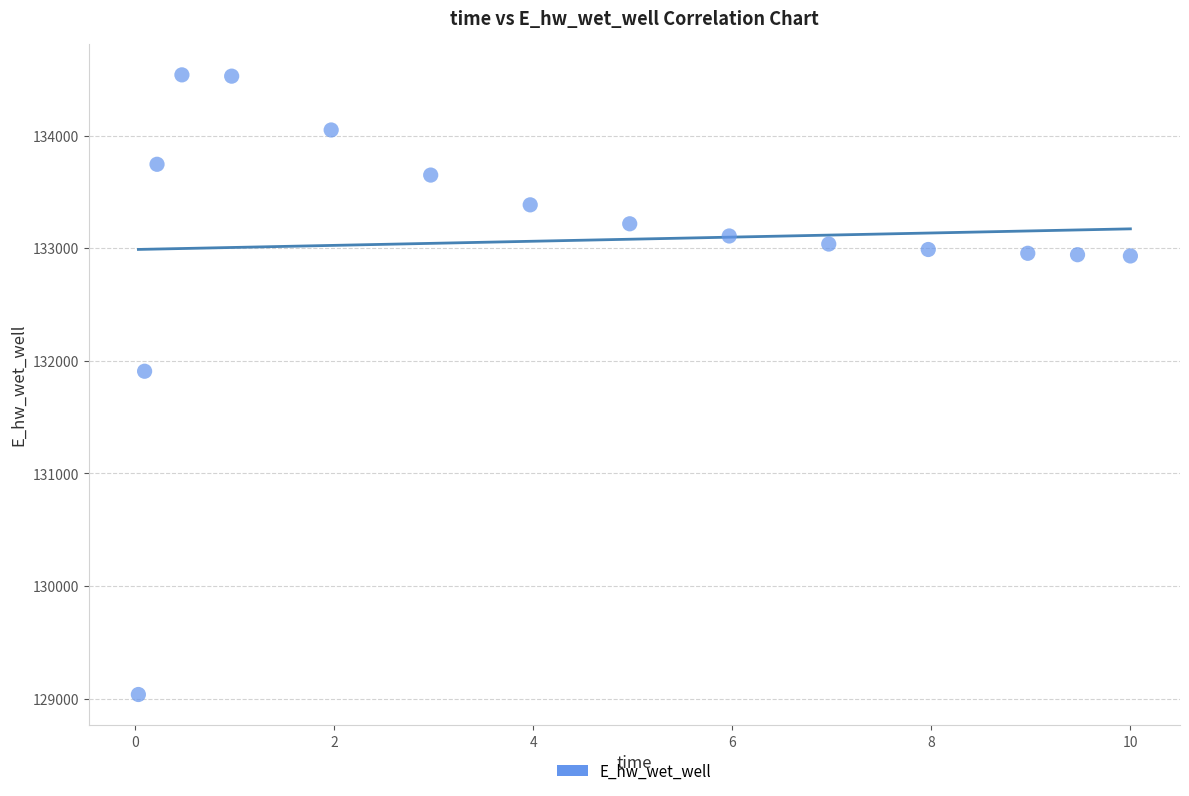

What is the range of Y values (max minus min)?

5502.1